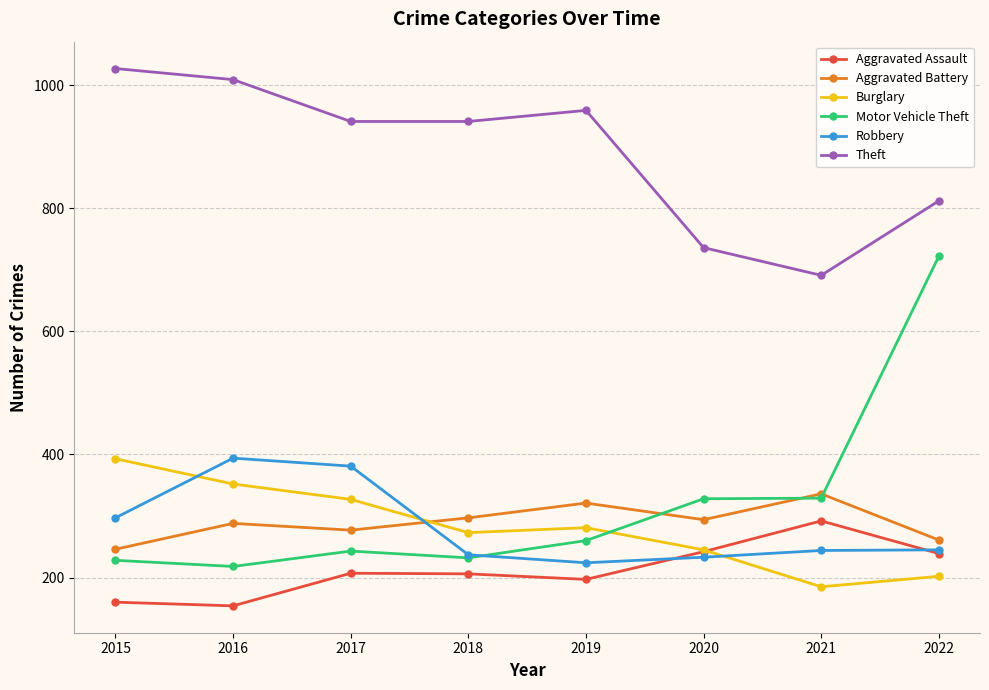

True or false: Aggravated Assault and Theft intersect in this chart.

False